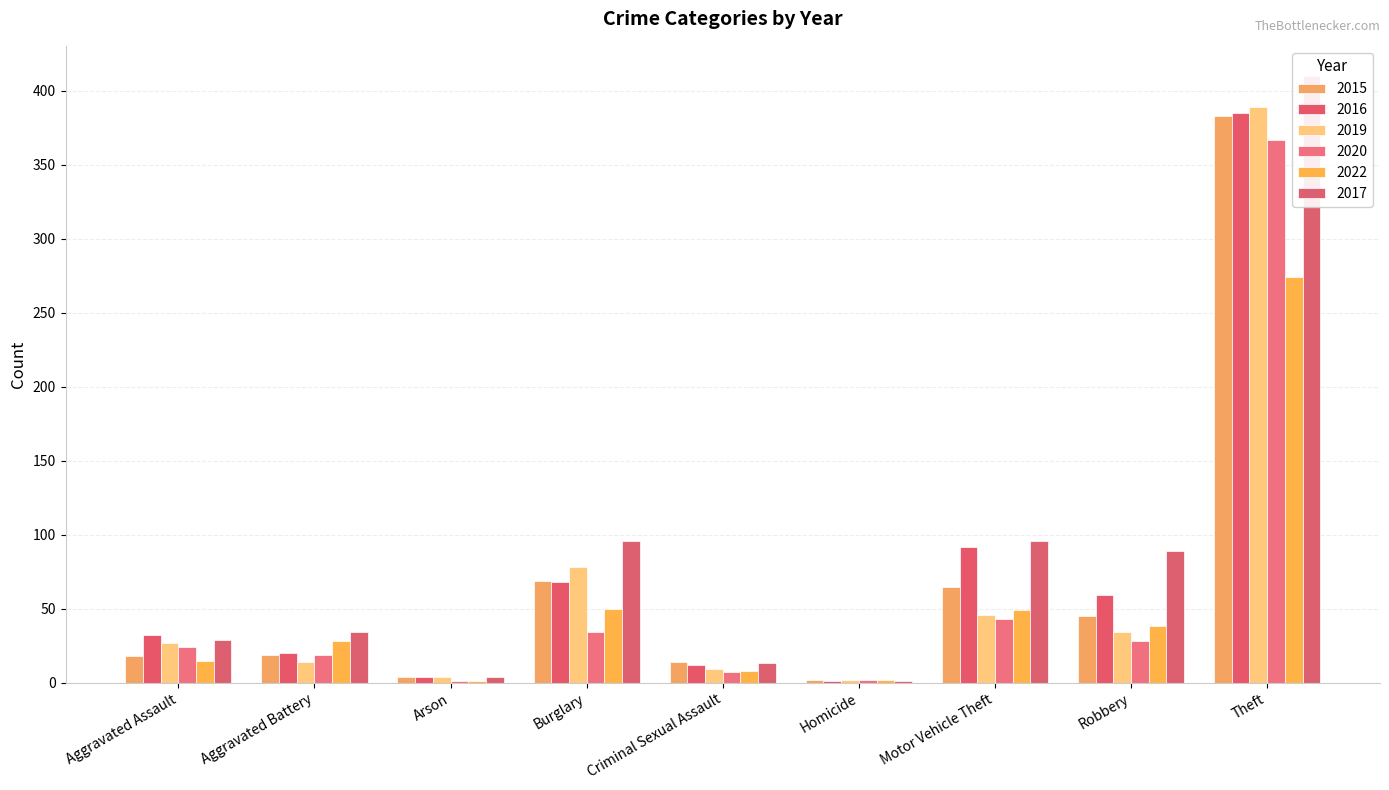

What is the sum of all 2016 values?

673